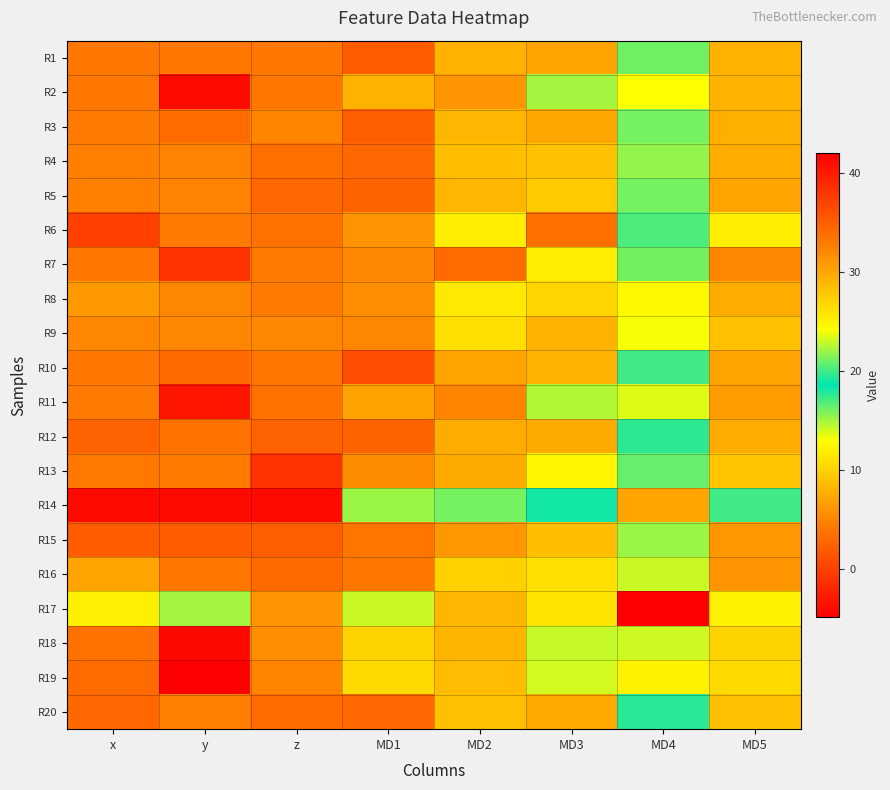

At MD2, list the series in order from largest to smallest.

R17, R14, R6, R8, R9, R16, R20, R4, R19, R3, R5, R18, R1, R12, R13, R10, R15, R2, R11, R7